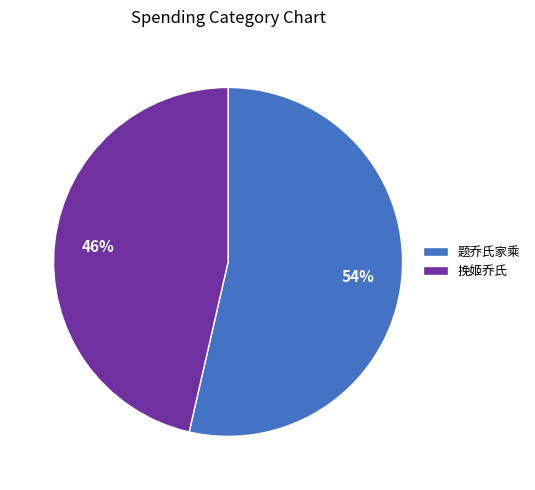

Approximately how many times larger is the value at 题乔氏家乘 compared to 挽姬乔氏?

1.2